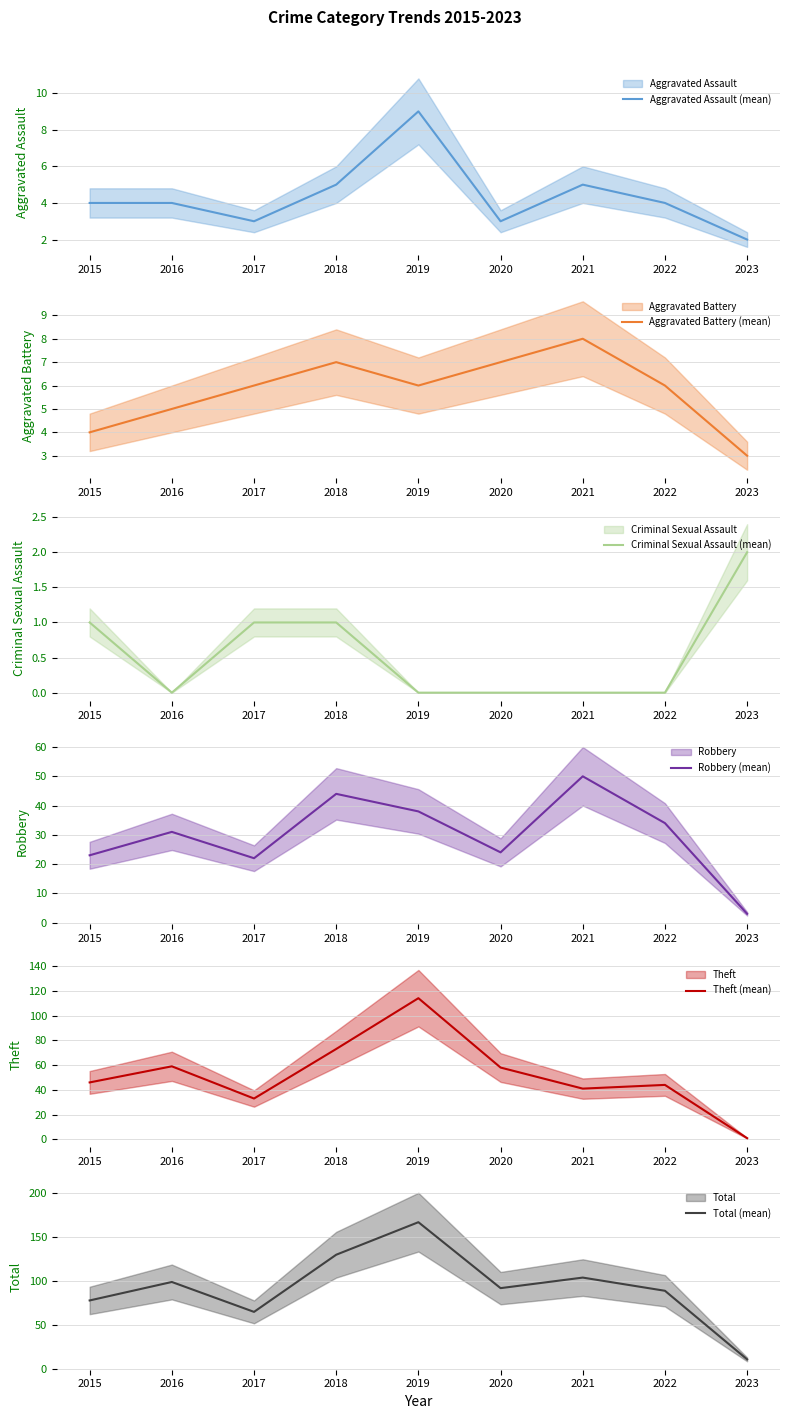

Is the value of Aggravated Battery (mean) at 2023 greater than the value of Robbery (mean) at 2018?

No